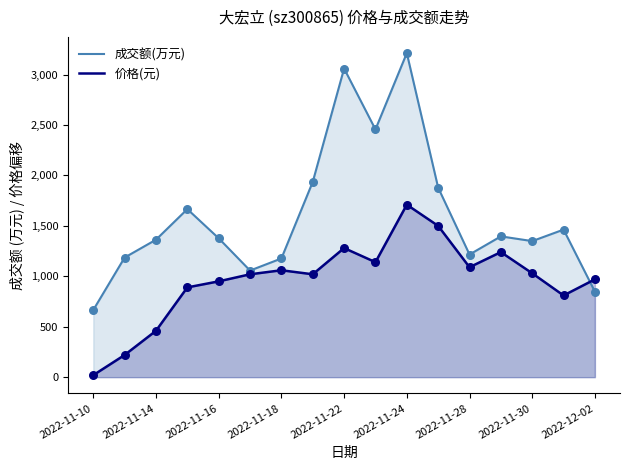

What is the total value across all series at 2022-11-29?

2636.0